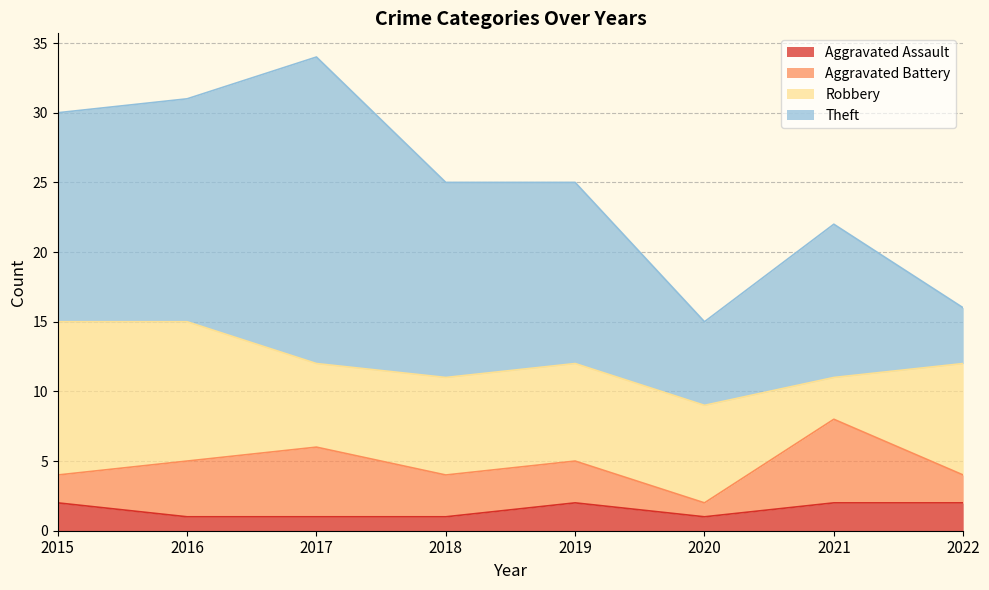

What is the difference between the maximum and minimum values in the Aggravated Assault series?

1